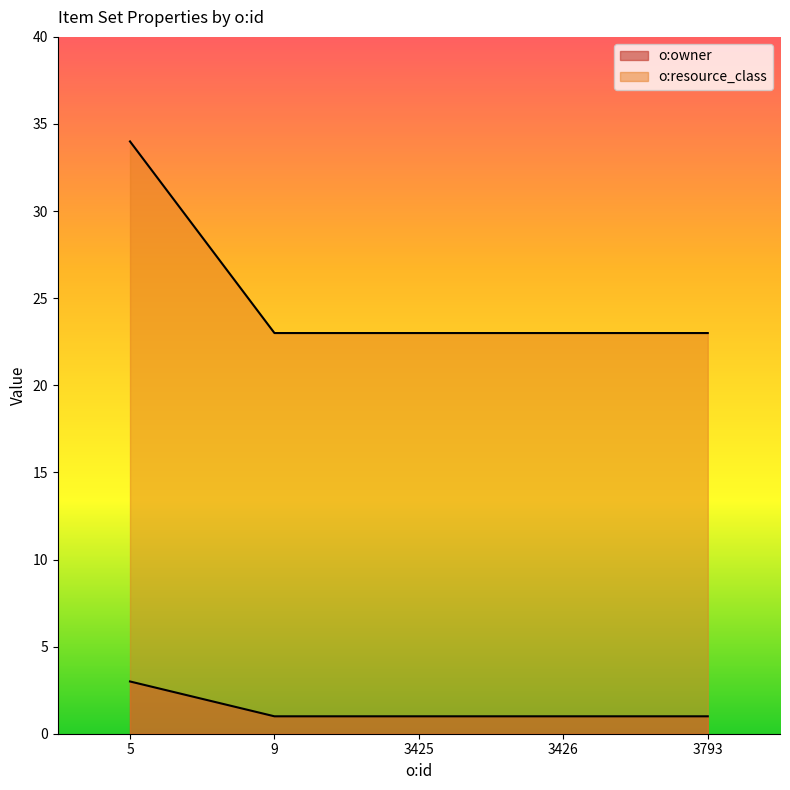

What is the value of the o:resource_class point at the 3rd from the left?

23